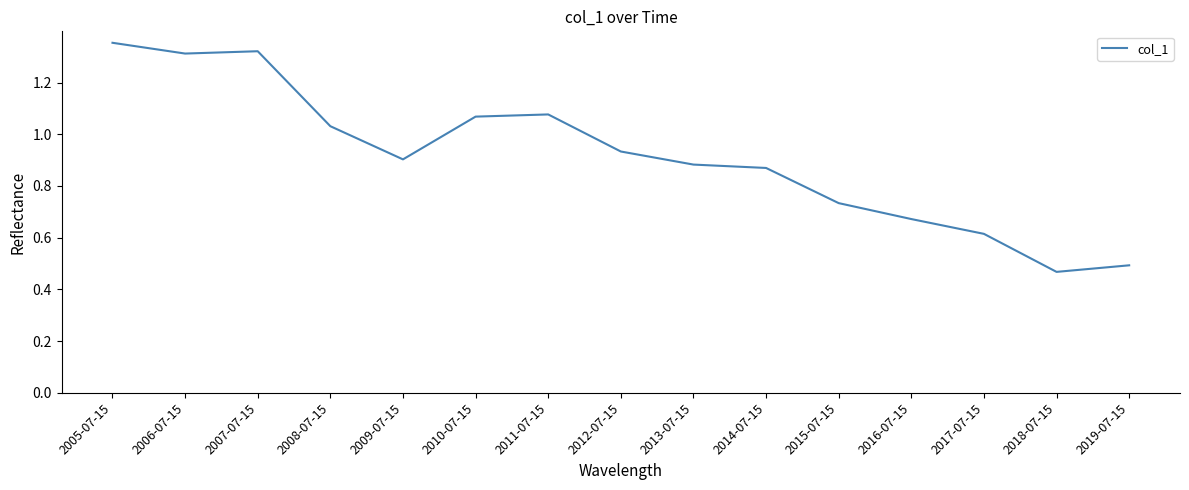

What is the change in value from 2005-07-15 to 2010-07-15?

-0.3